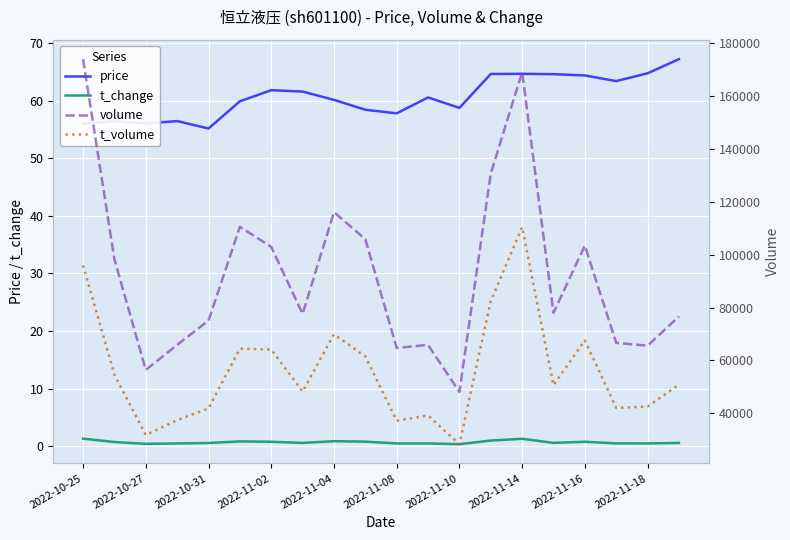

True or false: price and t_change cross at least once.

False